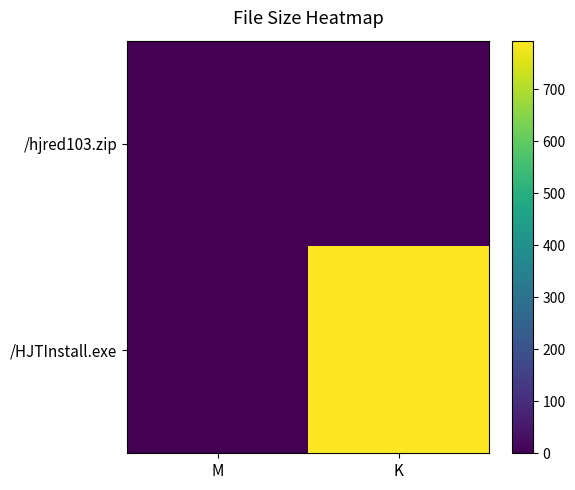

Reading left to right, extract all data points from this chart.

/hjred103.zip: M=1.9	K=0.0
/HJTInstall.exe: M=0.0	K=793.3